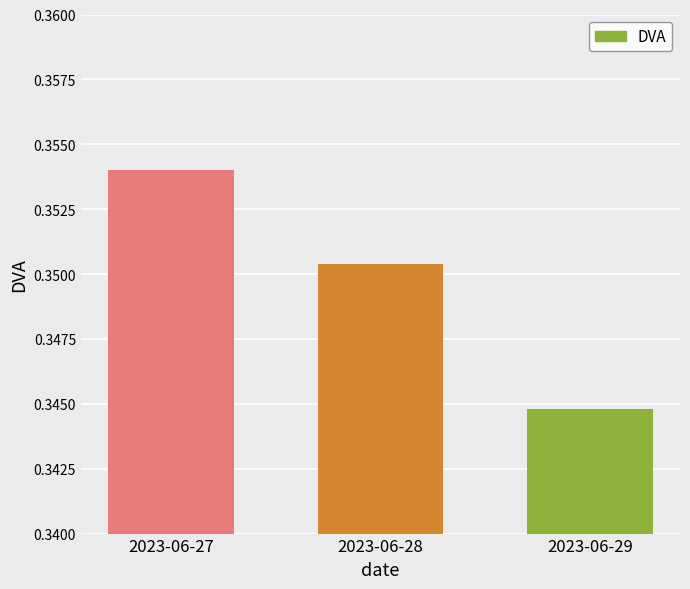

How many bars are there in total?

3